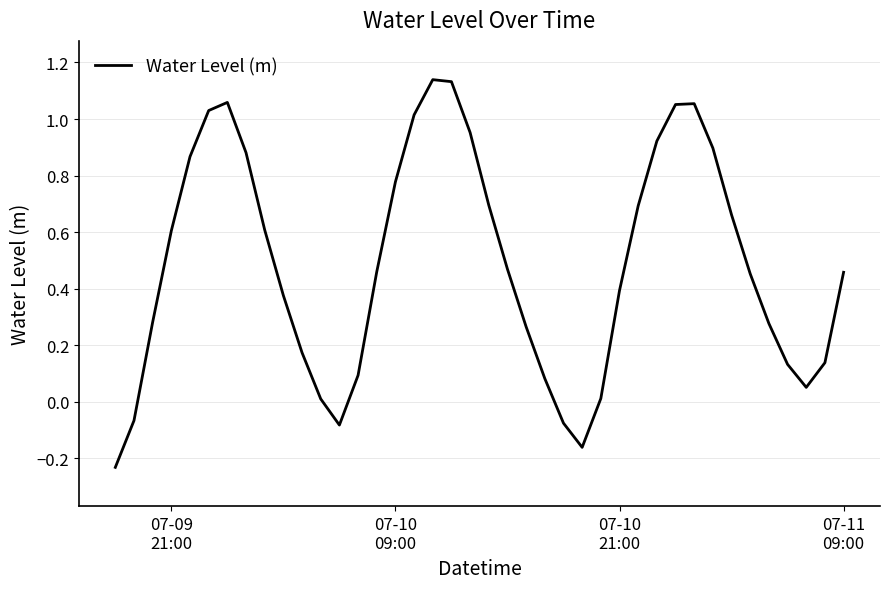

What is the difference between the maximum and minimum values?

1.4